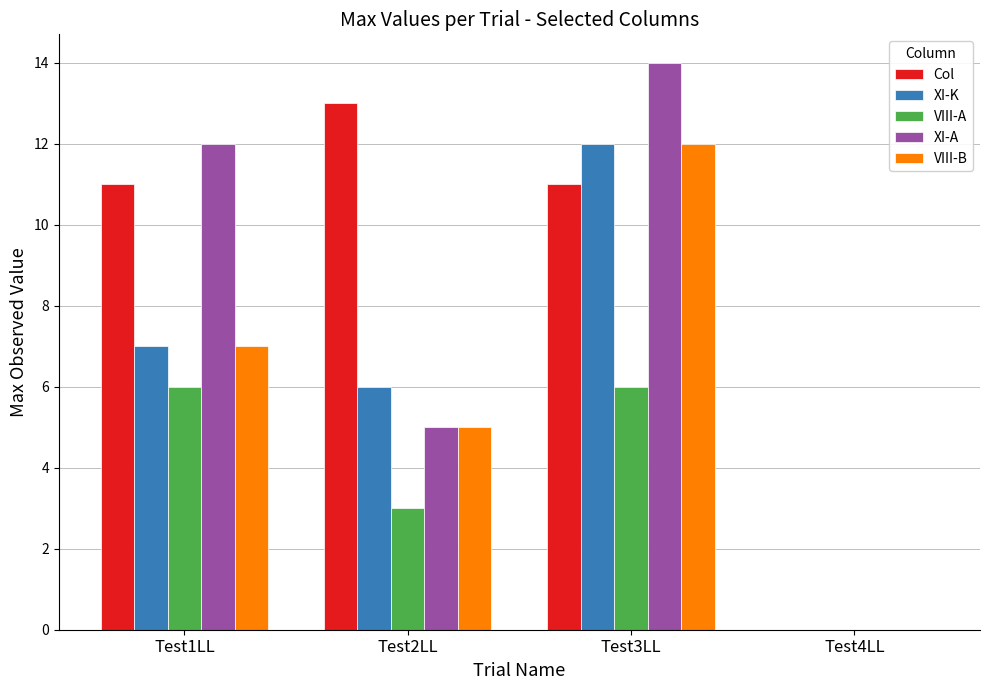

What is the spread (max minus min) of values at Test1LL?

6